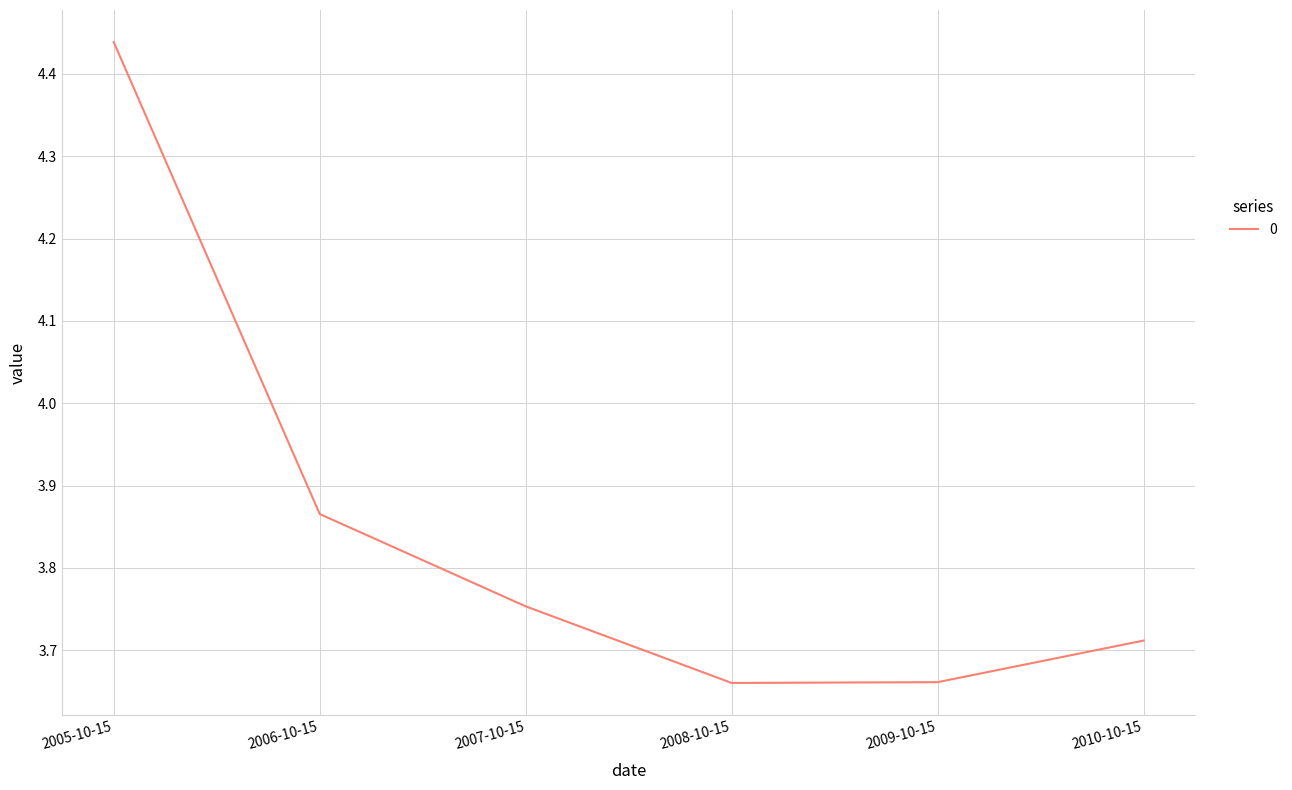

Approximately how many times larger is the value at 2008-10-15 compared to 2006-10-15?

0.9